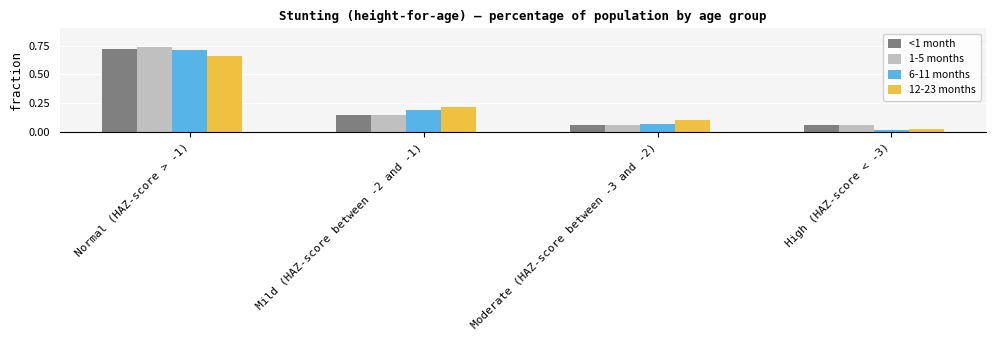

How many groups of bars are there?

4